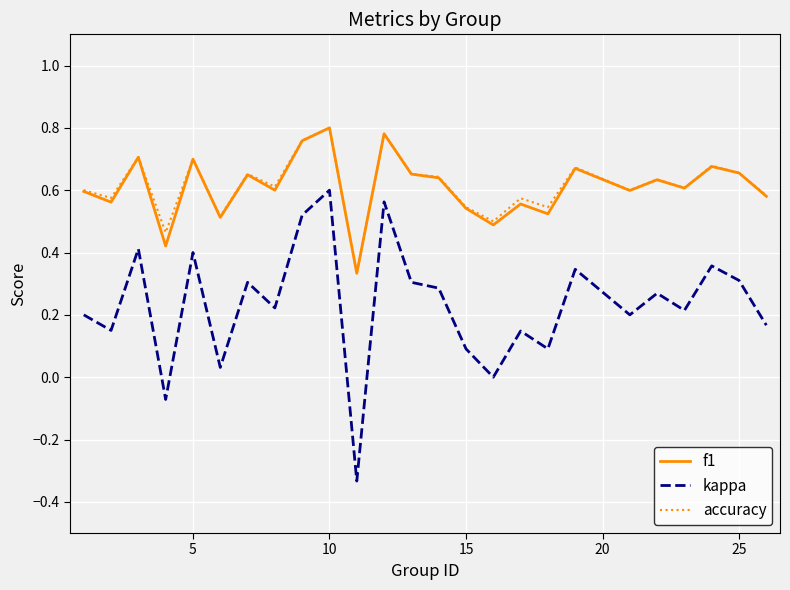

Which series has the largest range (max minus min)?

kappa